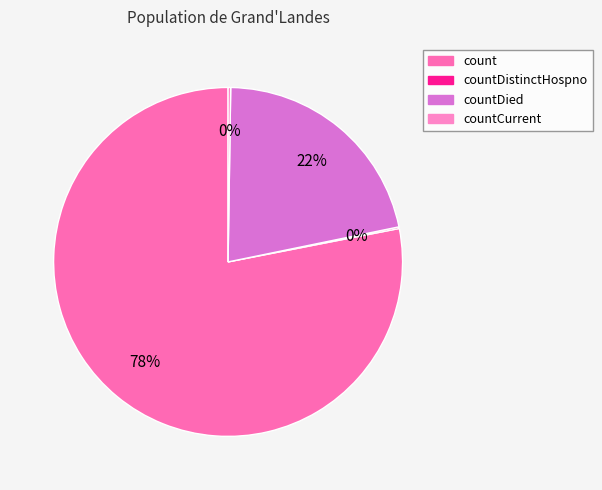

What percentage is the countDied slice, to the nearest percent?

22%